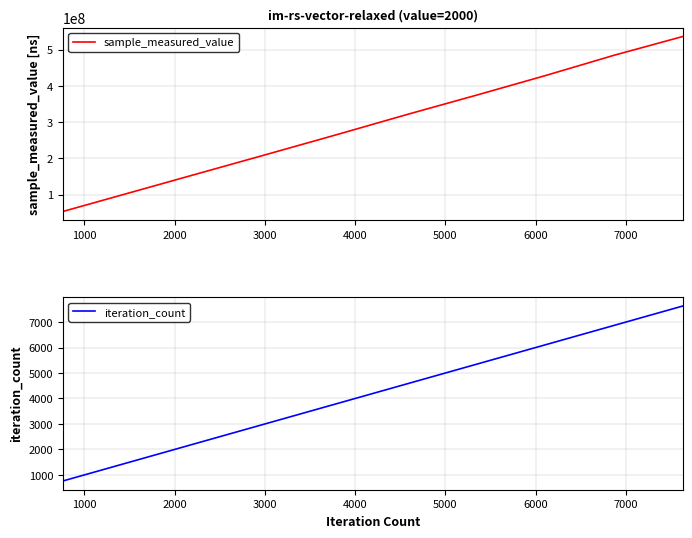

How many data points in sample_measured_value are above 321608651?

4